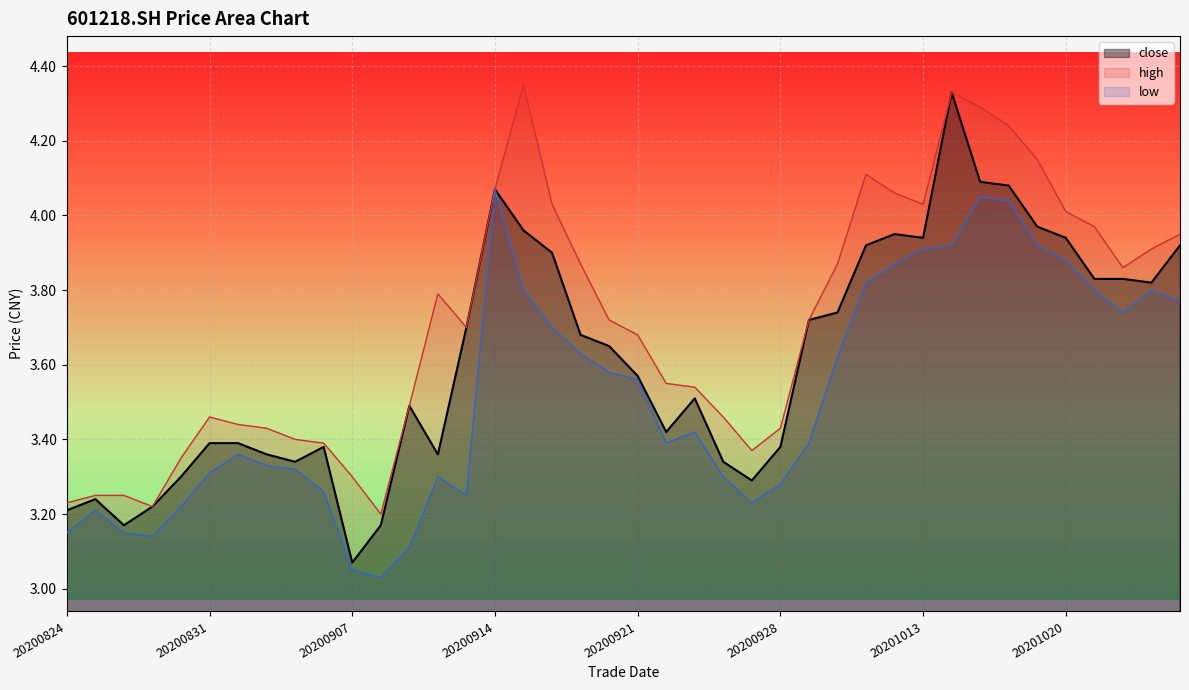

True or false: low has a value of 5.3 at 20200828.

False